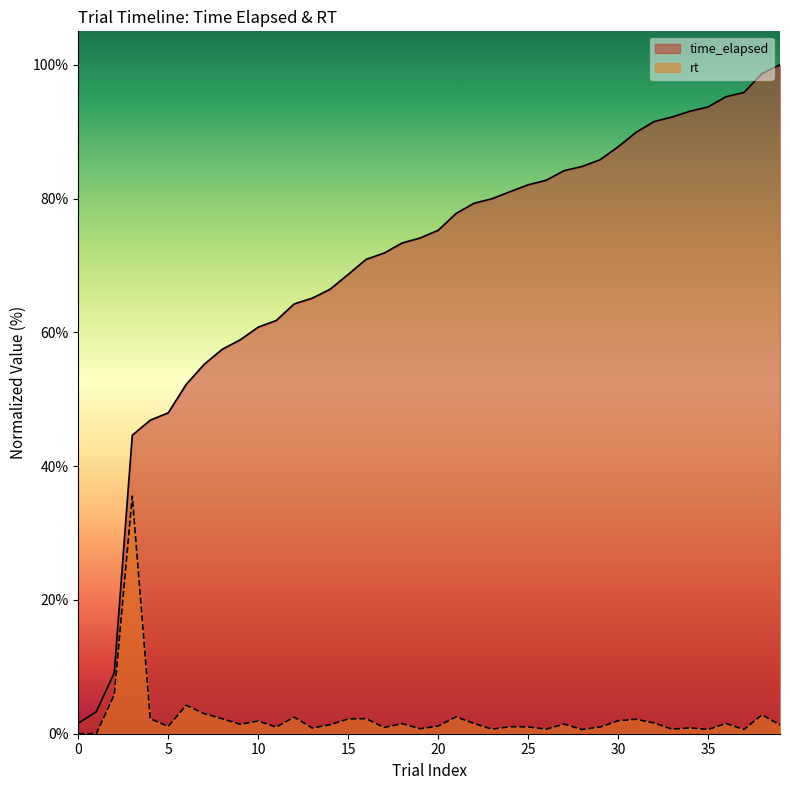

The value of rt at 1 is 0.0. True or false?

True